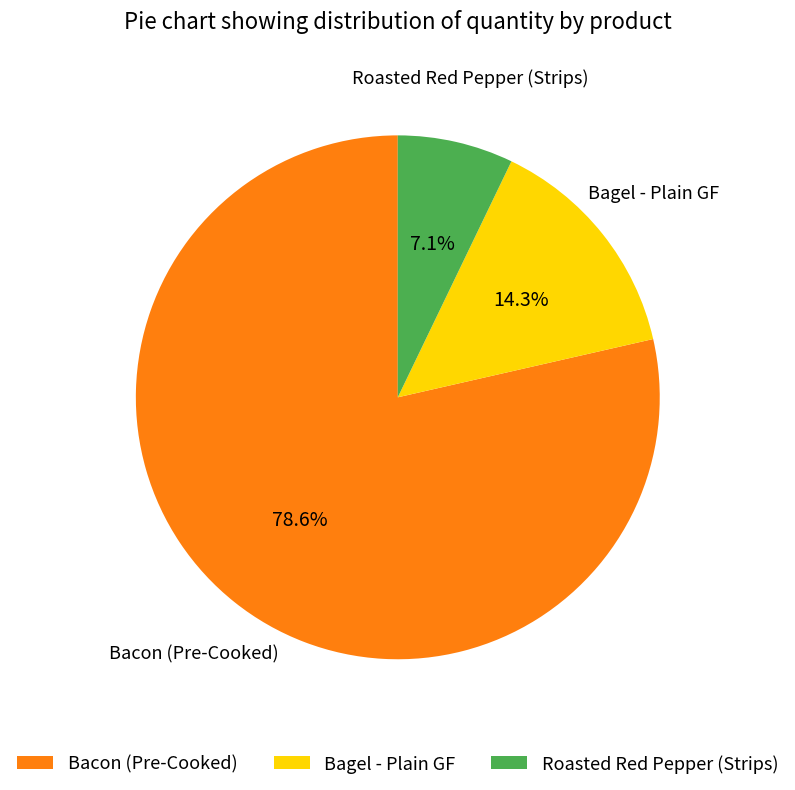

What is the largest slice in the pie chart?

Bacon (Pre-Cooked)